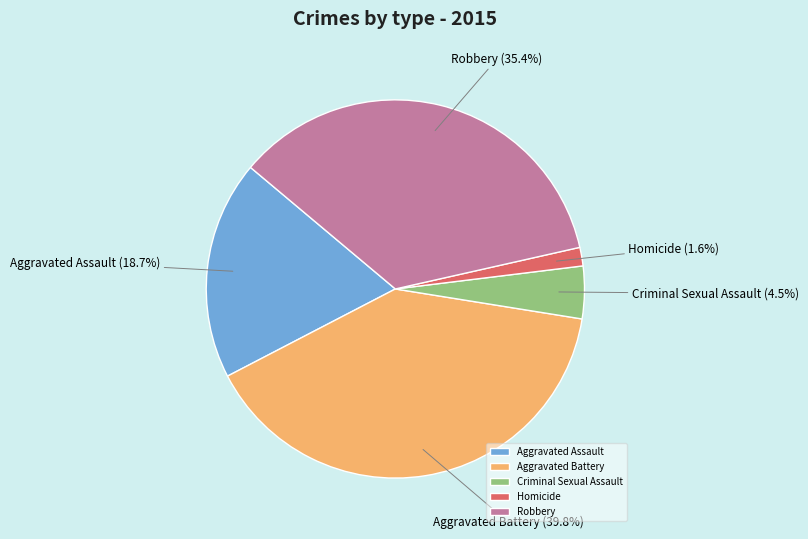

Combined, do Aggravated Assault and Robbery account for over 50%?

Yes